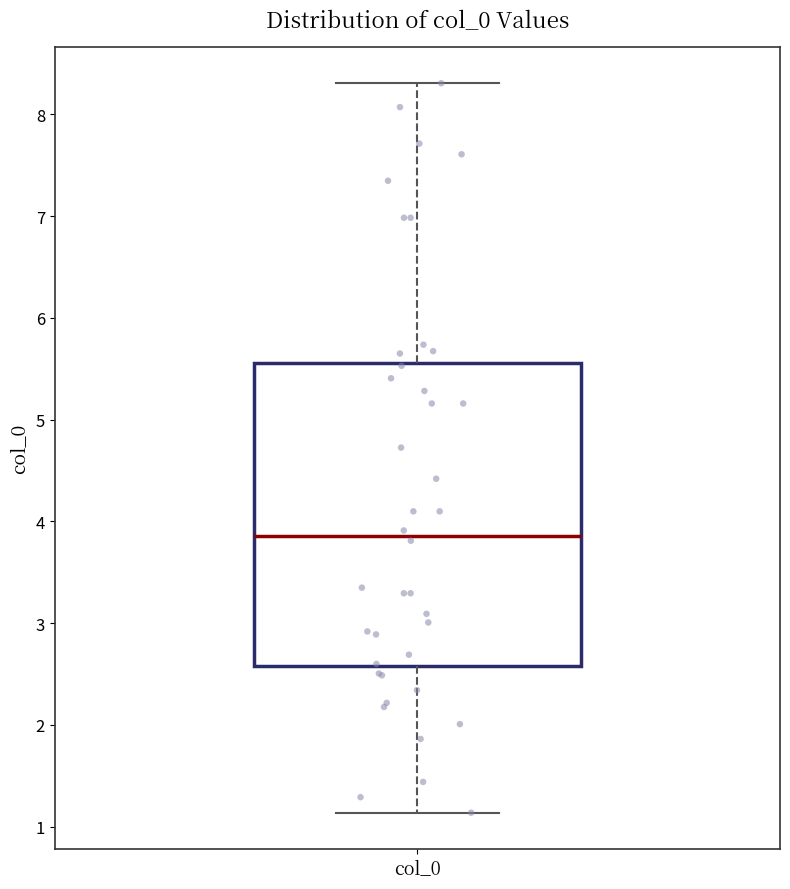

Transcribe this box plot: give where the median line is, the range the box spans, and where the two whiskers end, as read against the y-axis. The values are not printed on the chart, so give them approximately, as read against the axis.

median 3.9, box 2.6 to 5.6, whiskers 1.1 to 8.3